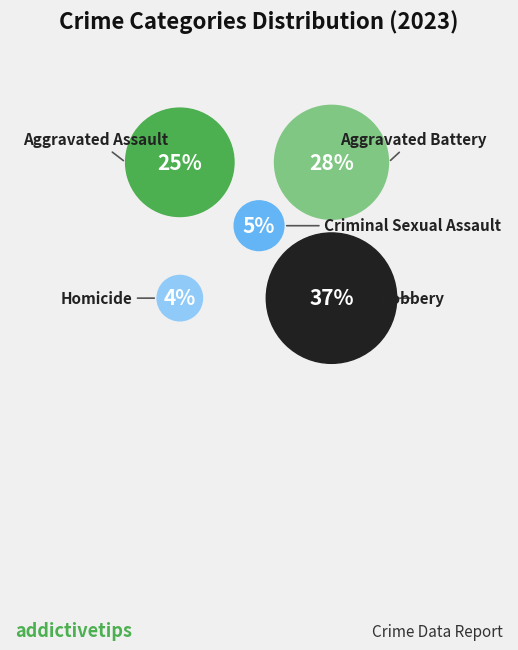

What is the total percentage of Criminal Sexual Assault and Homicide?

9.8%